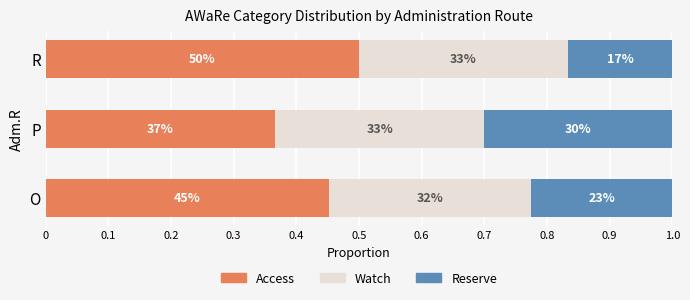

What are all the series names shown in the legend?

Access, Watch, Reserve